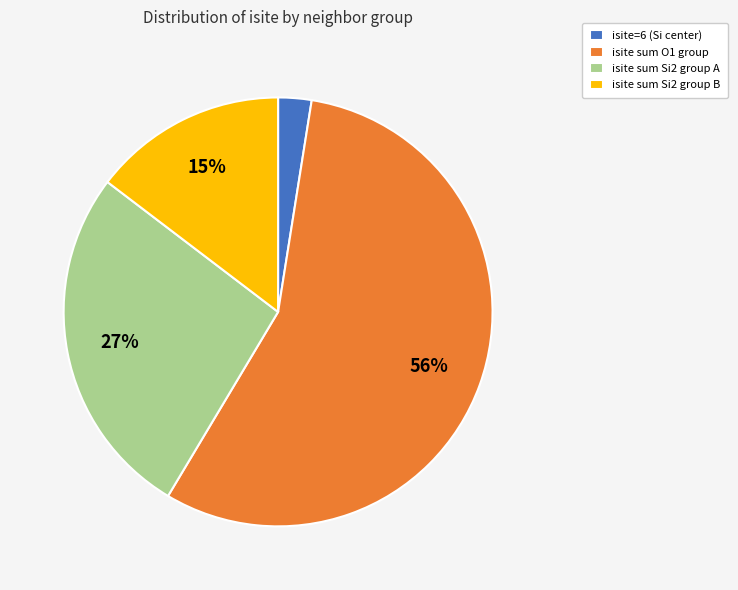

Between isite sum Si2 group A and isite=6 (Si center), which is larger?

isite sum Si2 group A